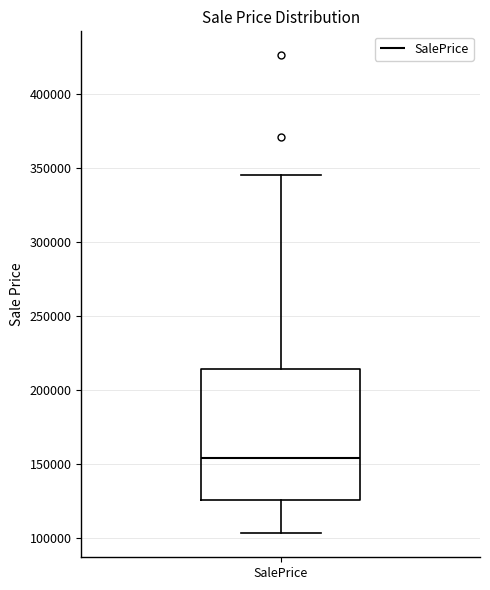

Transcribe this box plot: give where the median line is, the range the box spans, and where the two whiskers end, as read against the y-axis. The values are not printed on the chart, so give them approximately, as read against the axis.

median 155000, box 125000 to 215000, whiskers 105000 to 345000